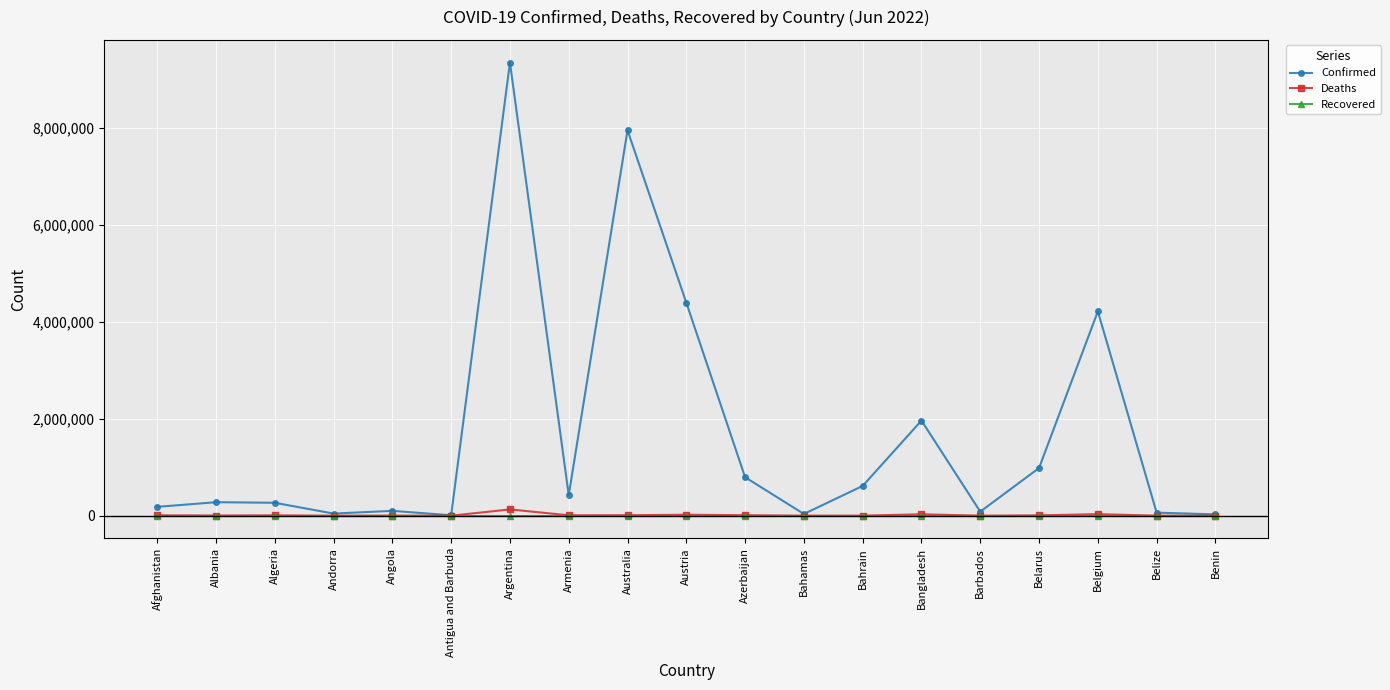

How many categories are shown in the chart?

19